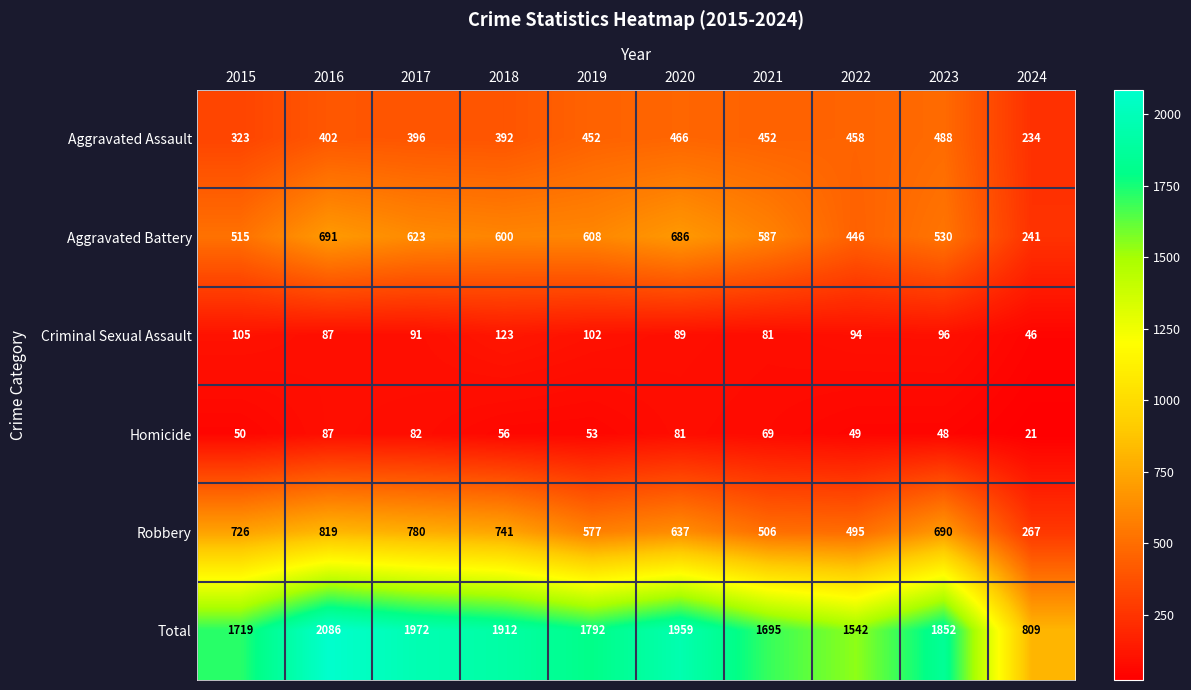

True or false: Aggravated Assault has a value of 488 at 2023.

True